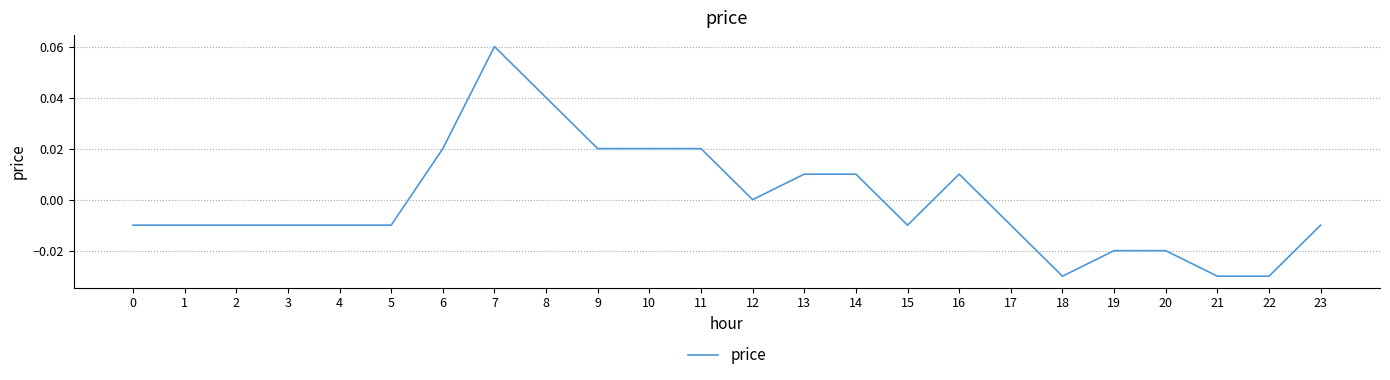

The value at 17 is -0.0. True or false?

True